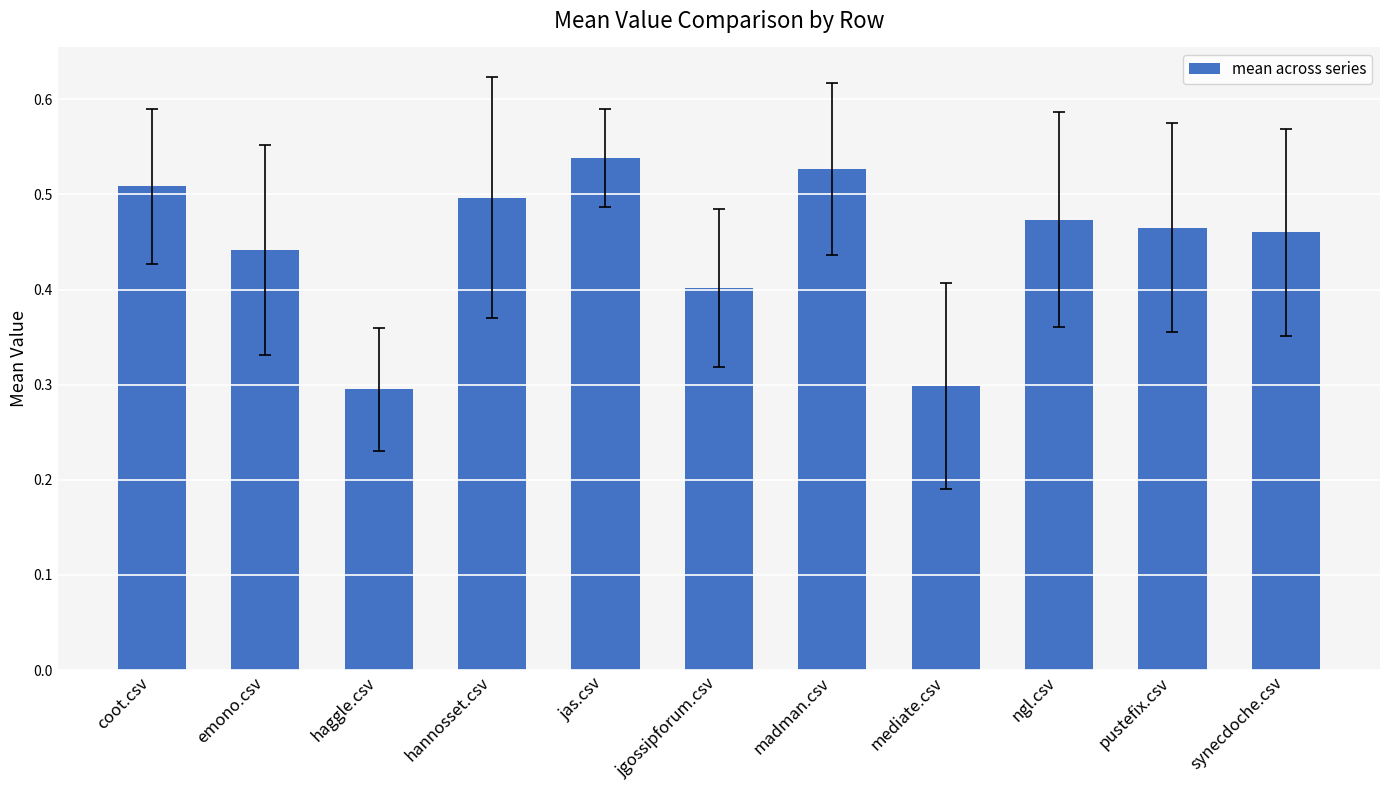

Does the chart contain any negative values?

No